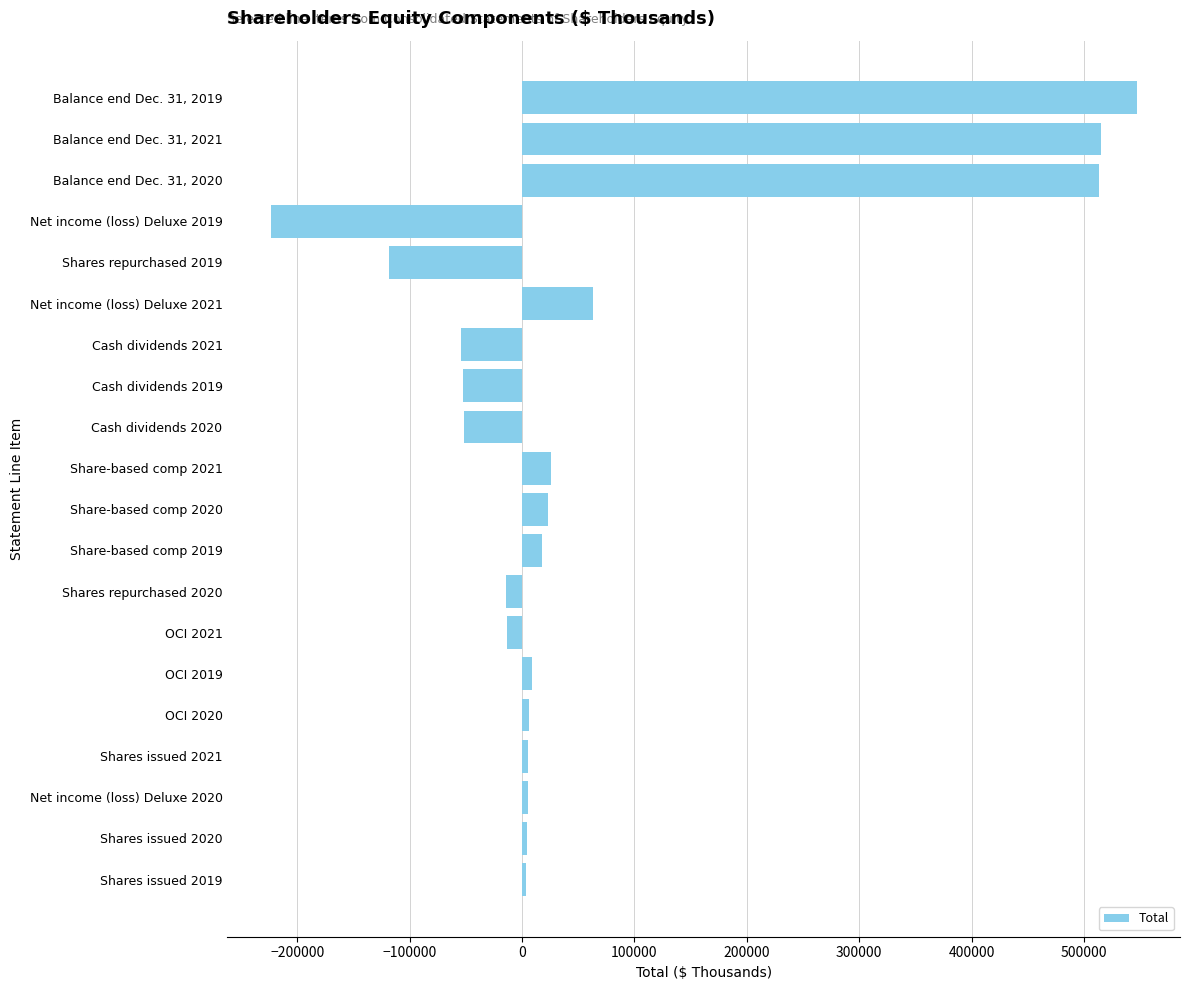

What is the label of the 2nd bar from the bottom?

Shares issued 2020